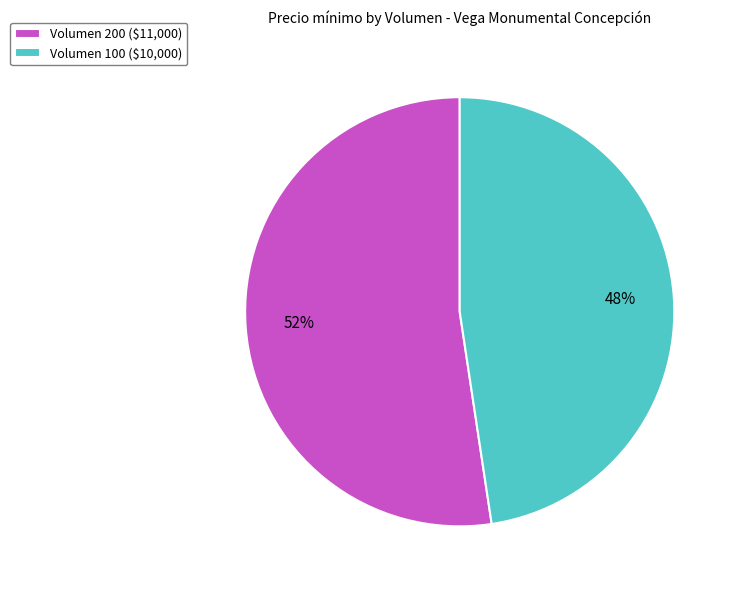

Which category has the biggest portion of the pie?

Volumen 200